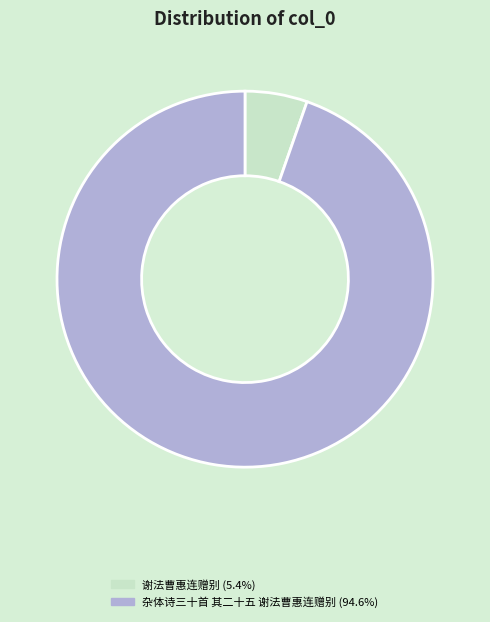

Does 谢法曹惠连赠别 (5.4%) account for over 50% of the chart?

No